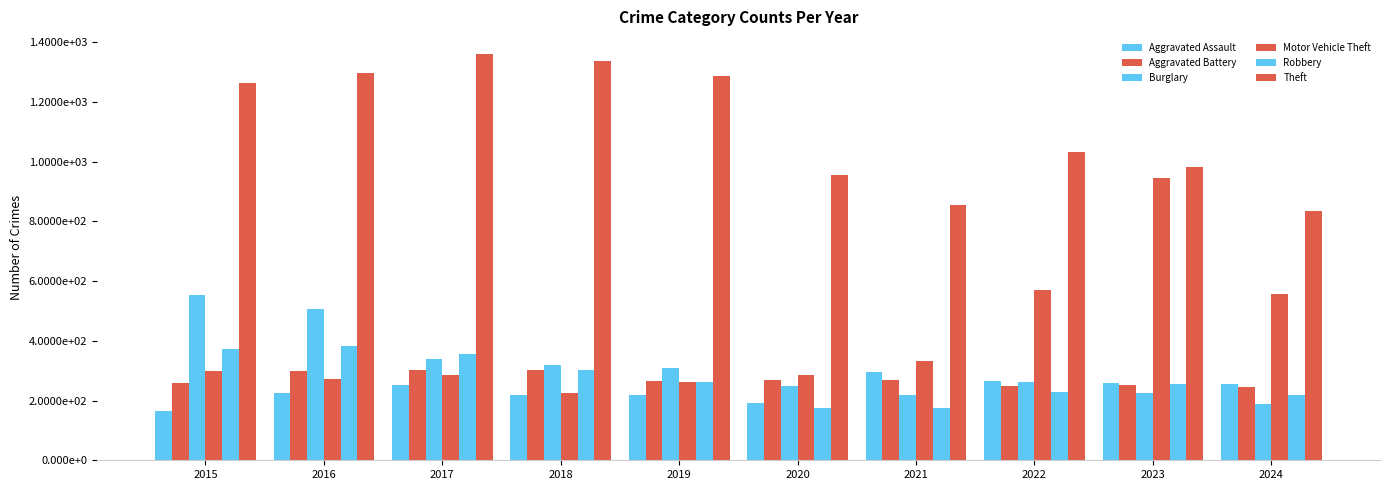

Does the chart contain any negative values?

No